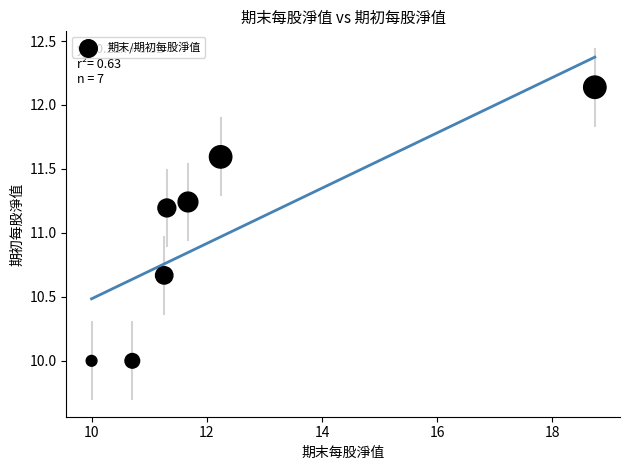

What is the average Y value?

11.0